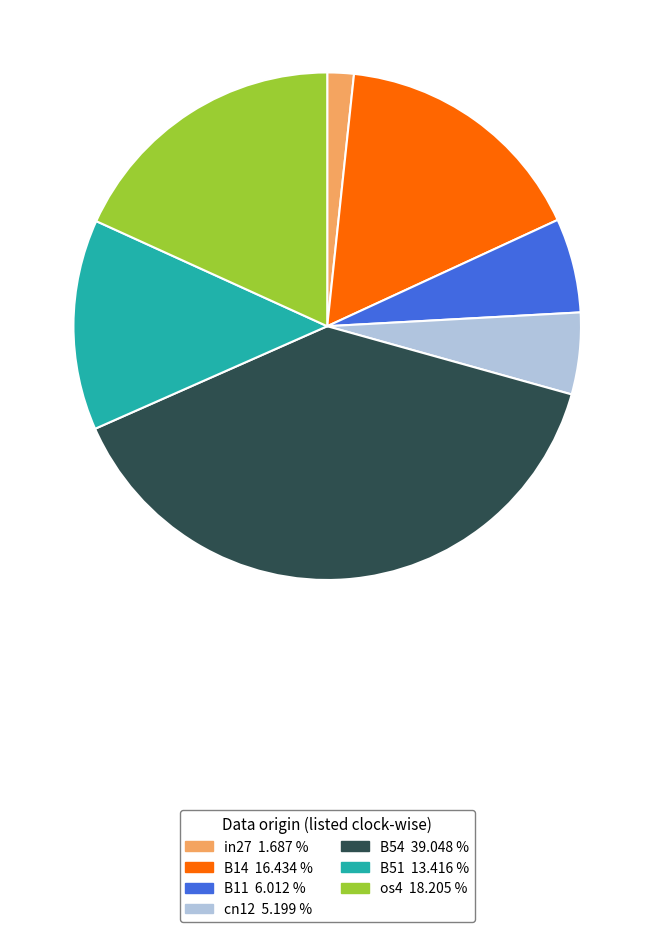

Do in27 and B14 together represent more than half of the pie?

No